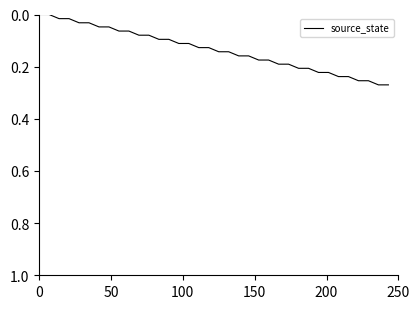

True or false: the data has more than 0 interior local peaks.

False